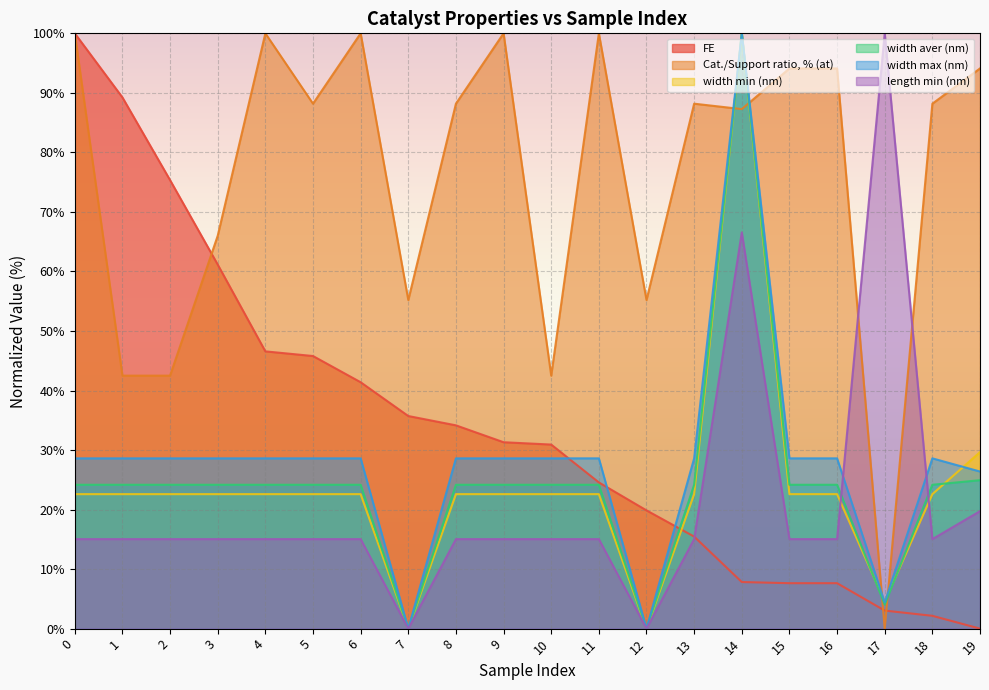

What is the difference between the highest and lowest values at 9?

85.0